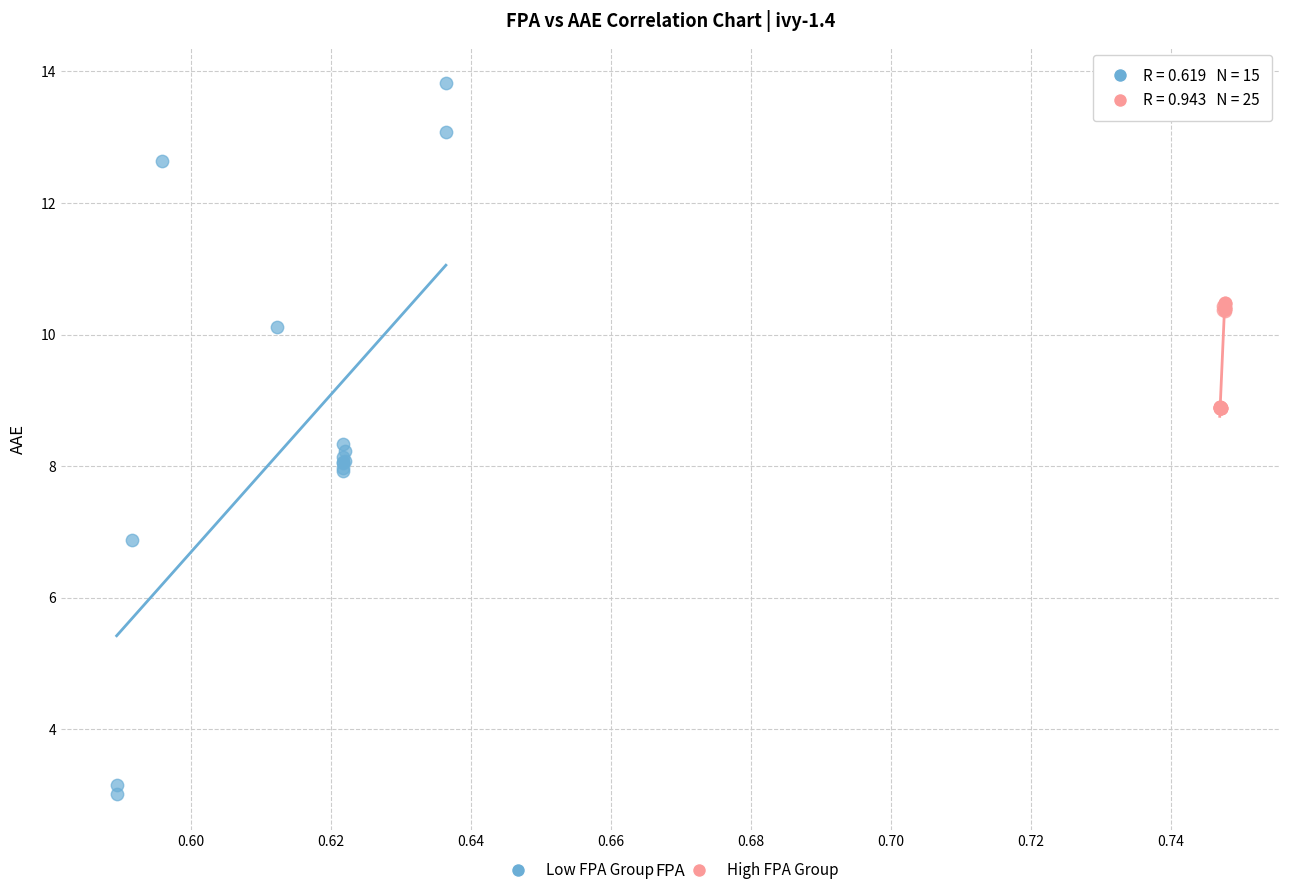

Which series contains the highest Y value?

Low FPA Group